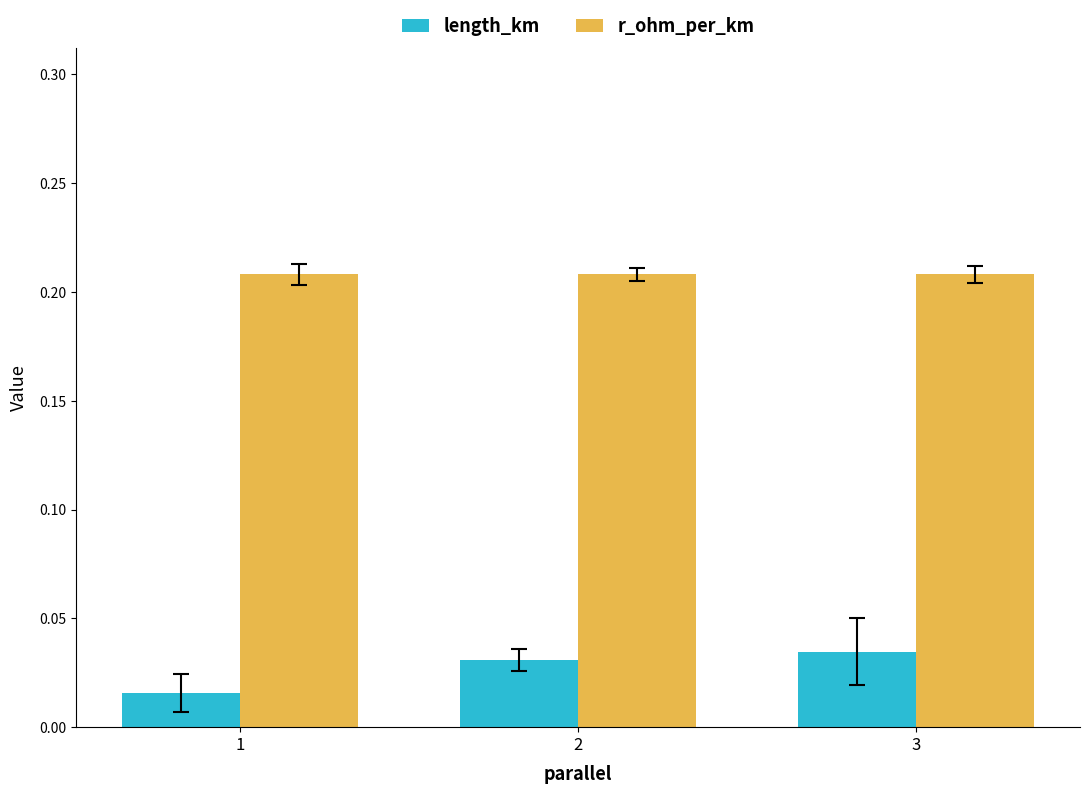

The r_ohm_per_km series shows 0.1 at 3. True or false?

False